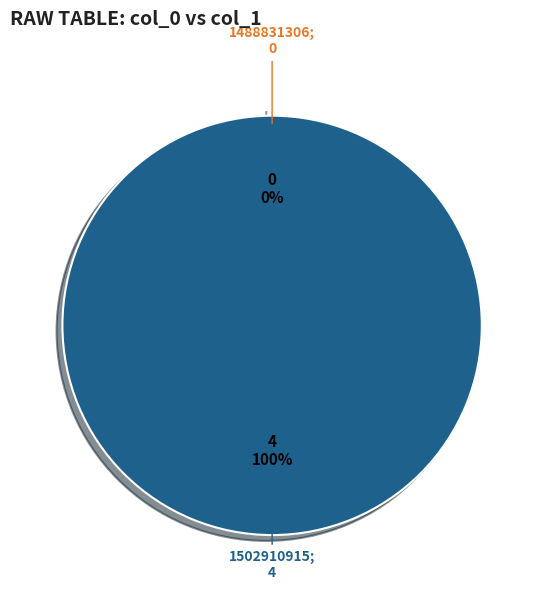

Is the sum of 1502910915 and 1488831306 greater than half?

Yes